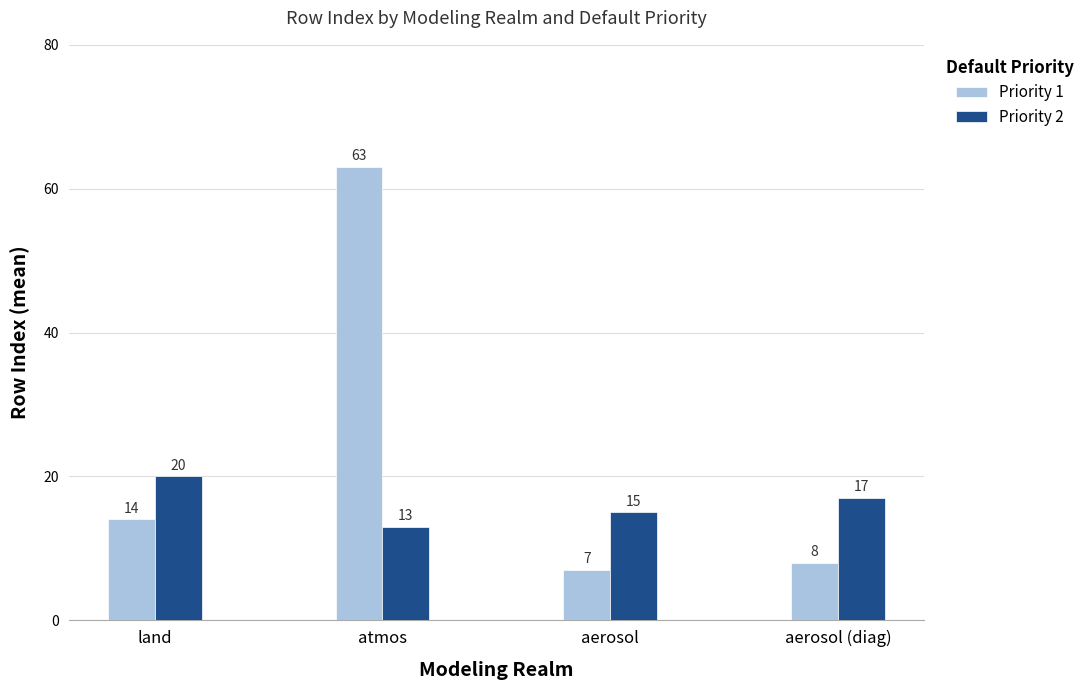

At how many categories does at least one series exceed 43?

1